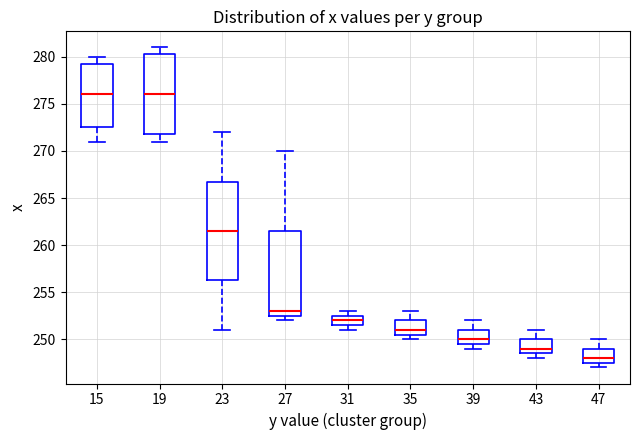

Reading left to right, transcribe this box plot: for each box, give where its median line is, the range the box spans, and where its two whiskers end, as read against the y-axis. The values are not printed on the chart, so give them approximately, as read against the axis.

15: median 276.0, box 272.5 to 279.5, whiskers 271.0 to 280.0
19: median 276.0, box 272.0 to 280.5, whiskers 271.0 to 281.0
23: median 261.5, box 256.5 to 267.0, whiskers 251.0 to 272.0
27: median 253.0, box 252.5 to 261.5, whiskers 252.0 to 270.0
31: median 252.0, box 251.5 to 252.5, whiskers 251.0 to 253.0
35: median 251.0, box 250.5 to 252.0, whiskers 250.0 to 253.0
39: median 250.0, box 249.5 to 251.0, whiskers 249.0 to 252.0
43: median 249.0, box 248.5 to 250.0, whiskers 248.0 to 251.0
47: median 248.0, box 247.5 to 249.0, whiskers 247.0 to 250.0